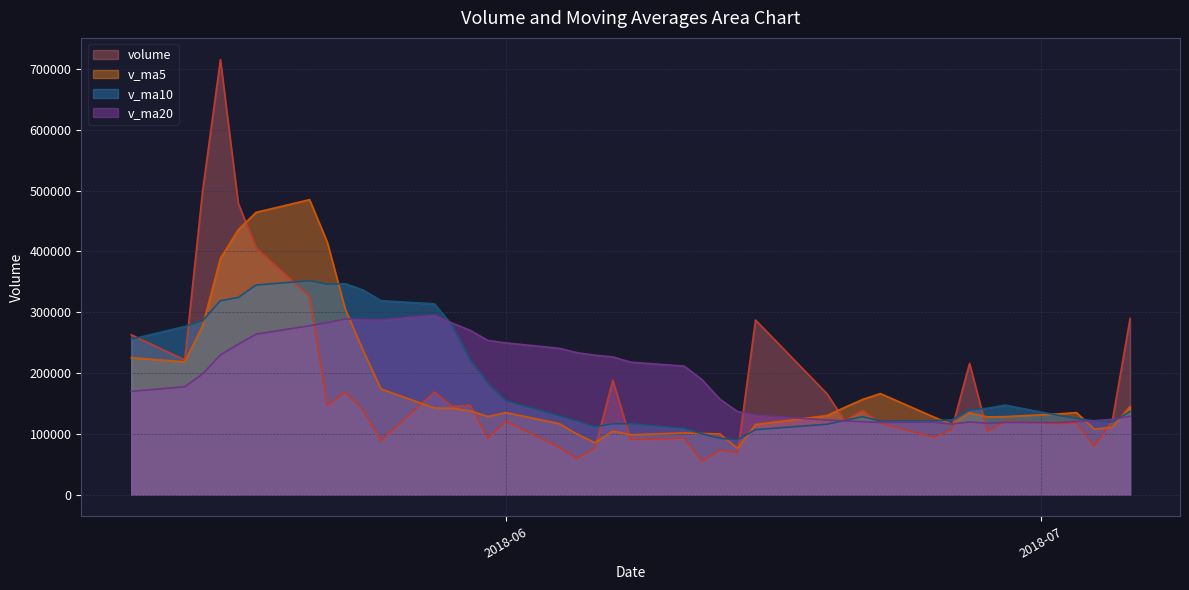

What is the difference between the second highest and minimum values in the v_ma10 series?

256665.4